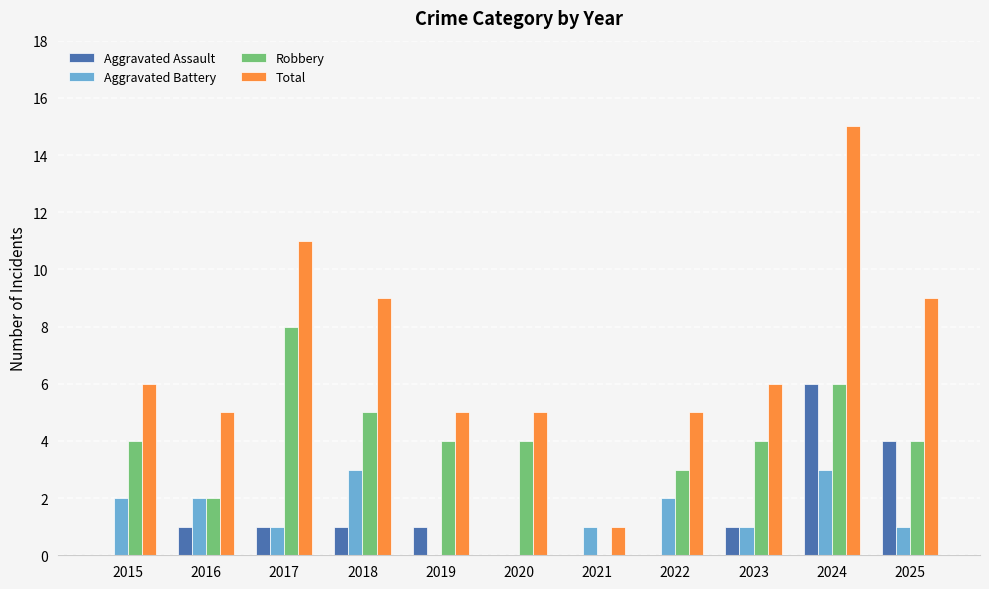

Reading left to right, extract all data points from this chart.

Aggravated Assault: 2015=0	2016=1	2017=1	2018=1	2019=1	2020=0	2021=0	2022=0	2023=1	2024=6	2025=4
Aggravated Battery: 2015=2	2016=2	2017=1	2018=3	2019=0	2020=0	2021=1	2022=2	2023=1	2024=3	2025=1
Robbery: 2015=4	2016=2	2017=8	2018=5	2019=4	2020=4	2021=0	2022=3	2023=4	2024=6	2025=4
Total: 2015=6	2016=5	2017=11	2018=9	2019=5	2020=5	2021=1	2022=5	2023=6	2024=15	2025=9